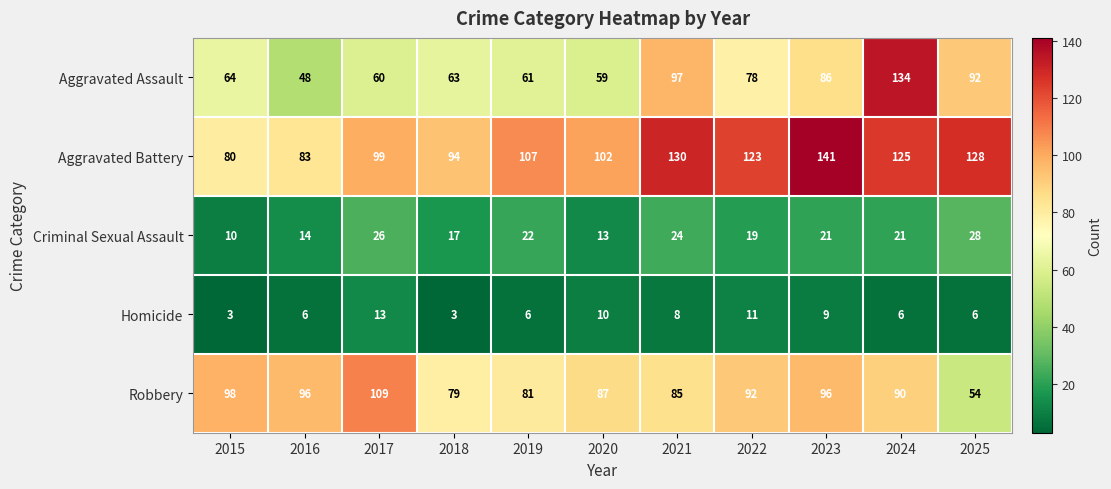

Which series has the largest range (max minus min)?

Aggravated Assault